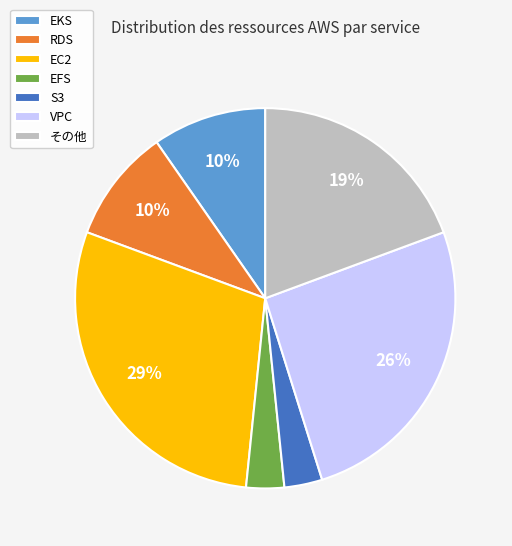

Do その他 and EC2 together represent more than half of the pie?

No